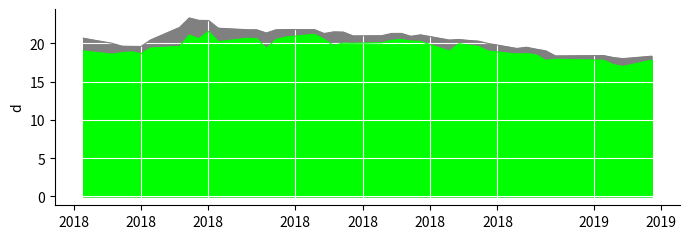

Reading left to right, transcribe all the data shown in this chart.

high: 20.7	20.0	19.6	19.6	19.6	20.4	22.1	23.3	23.0	23.0	22.0	21.8	21.8	21.4	21.8	21.8	21.8	21.3	21.5	21.5	21.0	21.0	21.3	21.3	20.9	21.1	20.4	20.5	20.4	20.3	20.0	19.3	19.5	19.2	19.0	18.4	18.4	18.1	18.0	18.3
low: 19.0	18.6	18.8	18.9	18.6	19.4	19.6	21.1	20.6	21.6	20.2	20.7	20.6	19.4	20.5	20.8	21.2	20.5	19.7	20.0	20.0	20.1	20.4	20.5	20.3	20.2	19.0	19.9	19.8	19.6	19.0	18.6	18.6	18.5	17.8	17.9	17.8	17.2	17.0	17.8